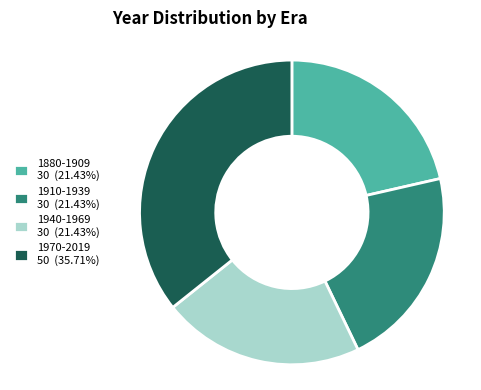

Is 1880-1909 30 (21.43%) the majority of the pie?

No